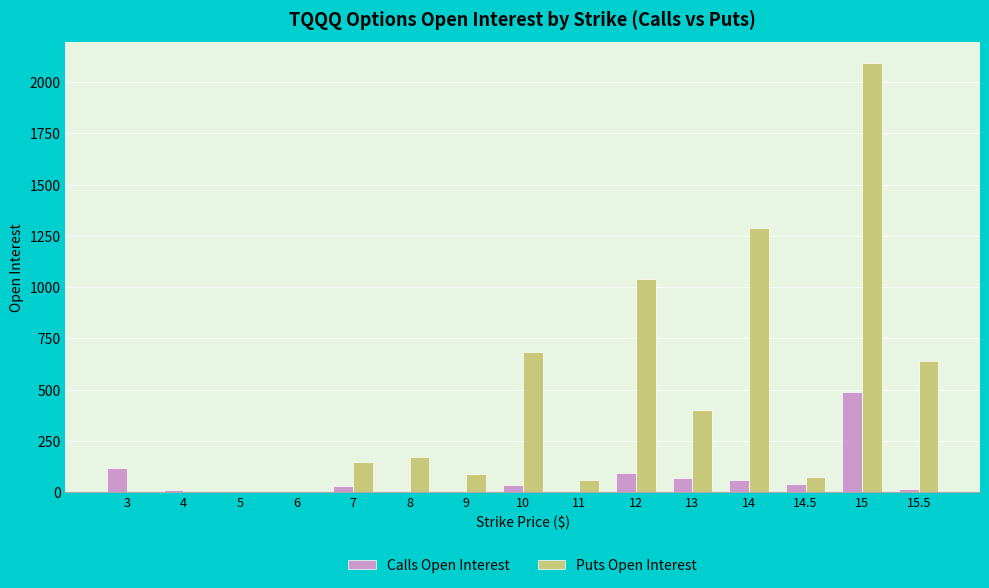

How many groups of bars are there?

15